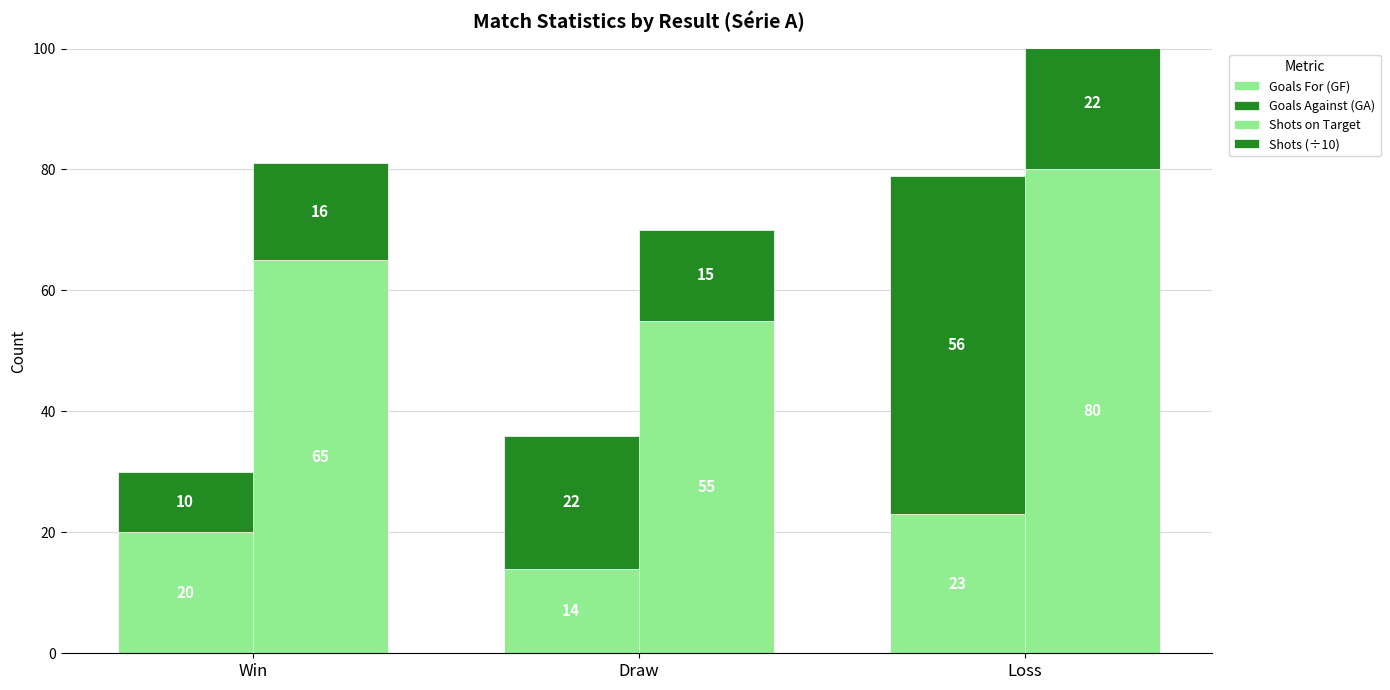

True or false: Goals Against (GA) has a value of 10 at Win.

True